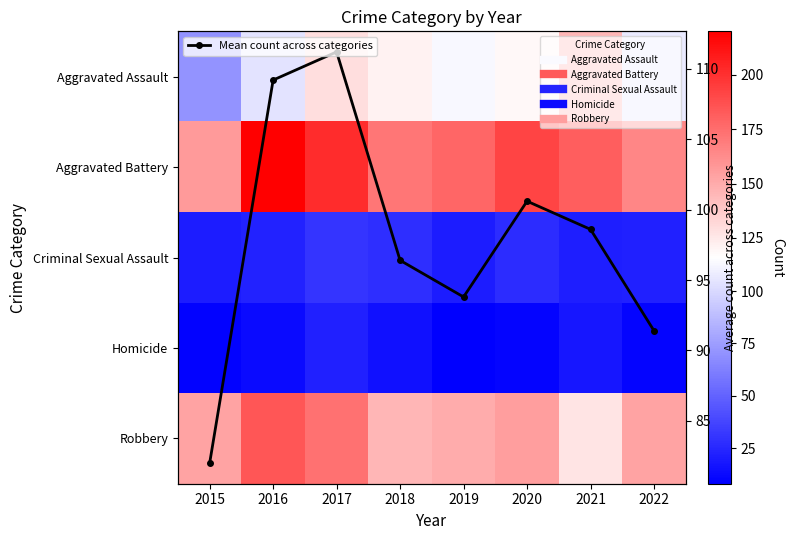

At which label does Robbery reach its peak?

2016